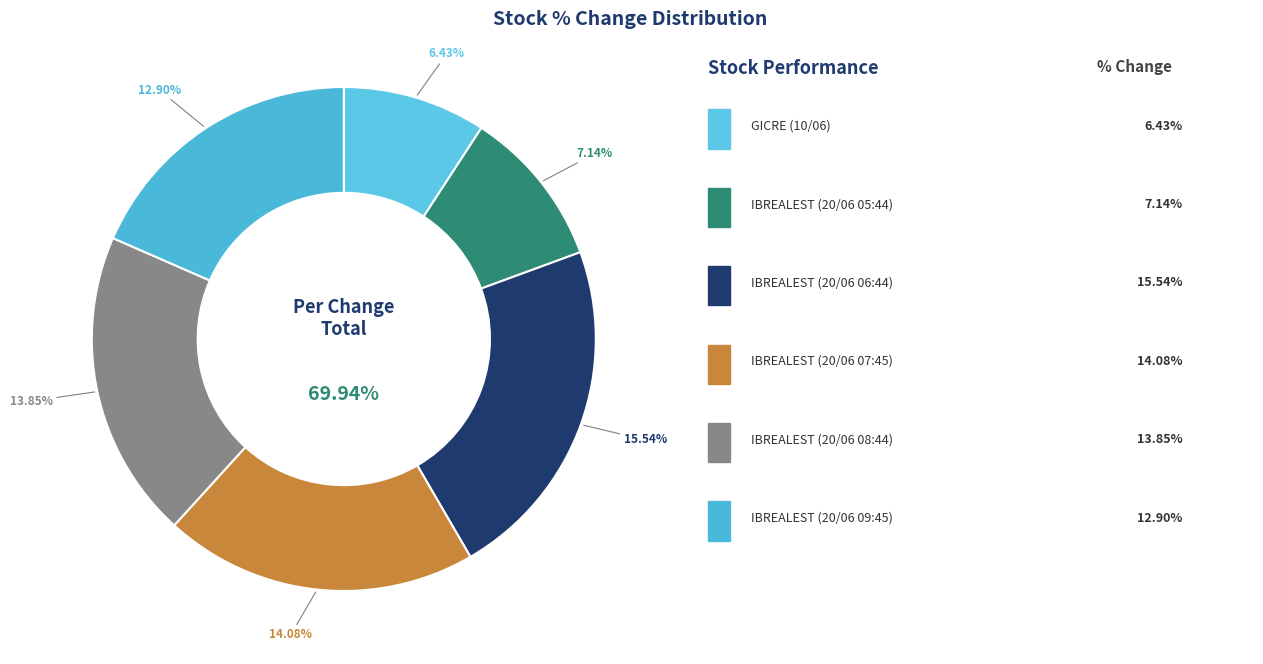

Which slice is the largest?

IBREALEST (20/06 06:44)